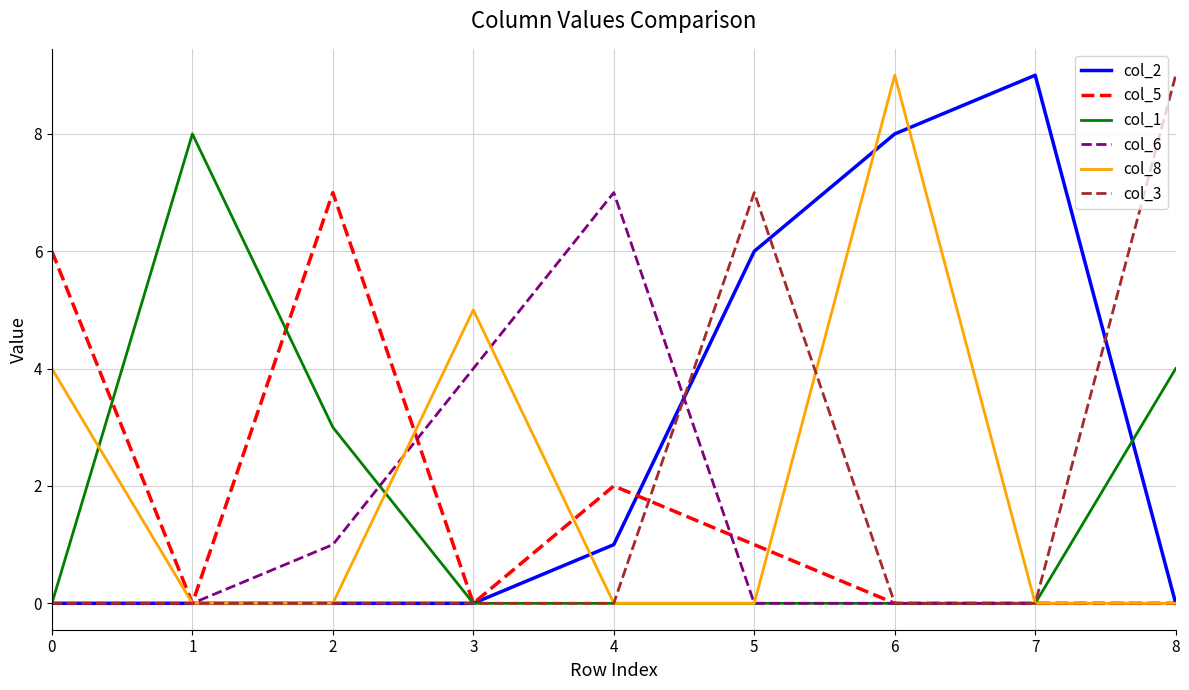

At which category is the sum across all series the highest?

6